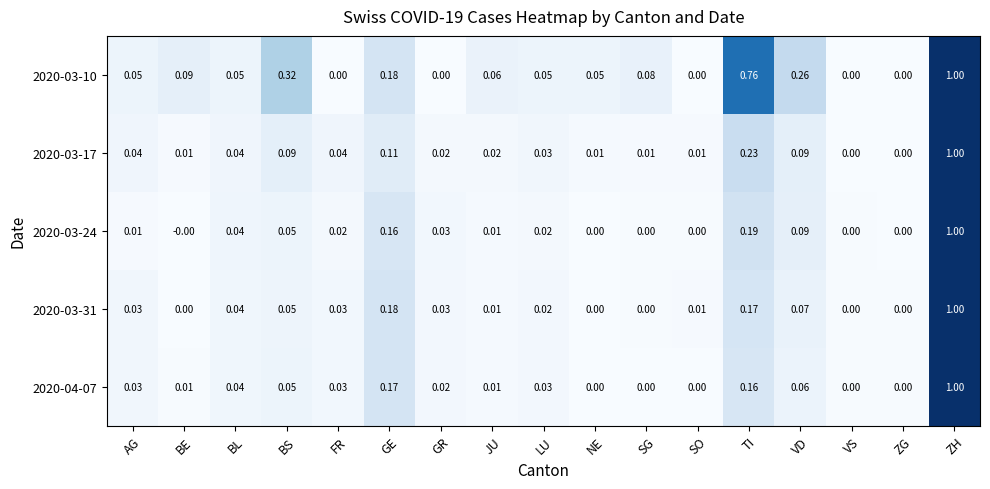

Is the value of 2020-03-10 at SO greater than the value of 2020-03-31 at VD?

No